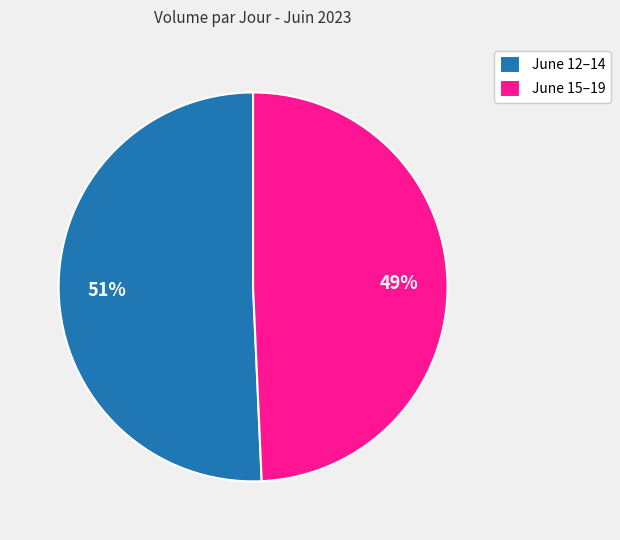

To the nearest percent, what is the combined percentage of June 15–19 and June 12–14?

100%